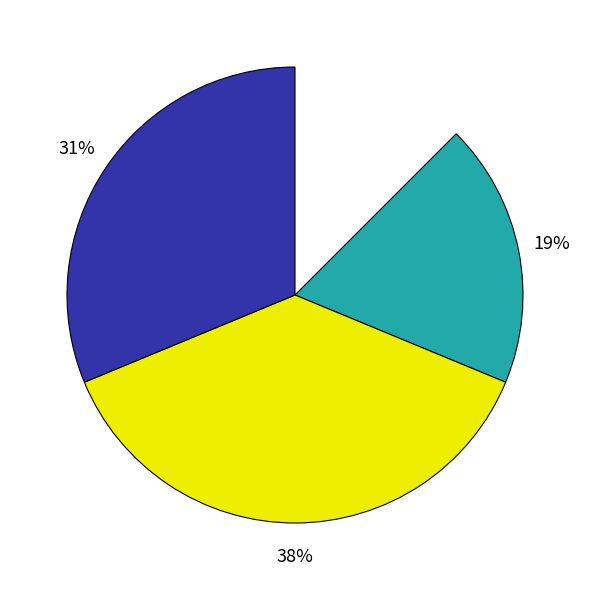

Does any single category account for the majority?

No